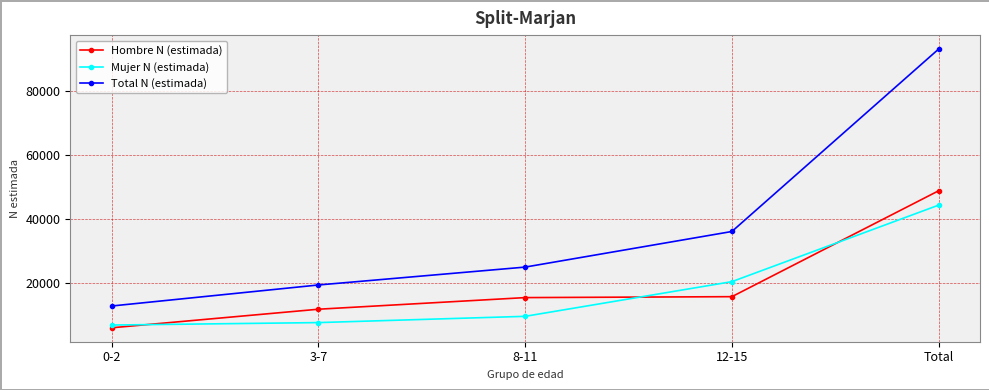

Which series has the widest spread of values?

Total N (estimada)